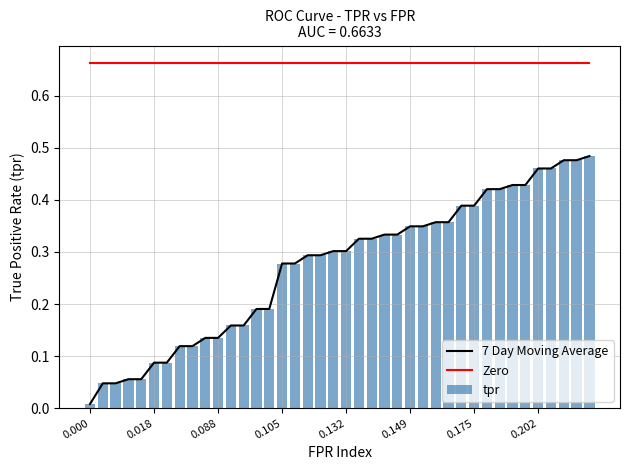

True or false: Zero and 7 Day Moving Average cross at least once.

False